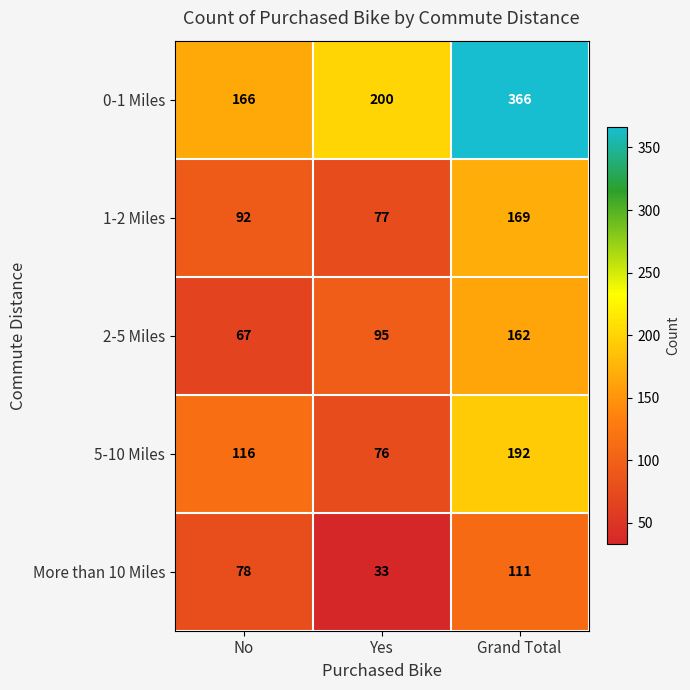

List the series in order of their peak value, highest first.

0-1 Miles, 5-10 Miles, 1-2 Miles, 2-5 Miles, More than 10 Miles